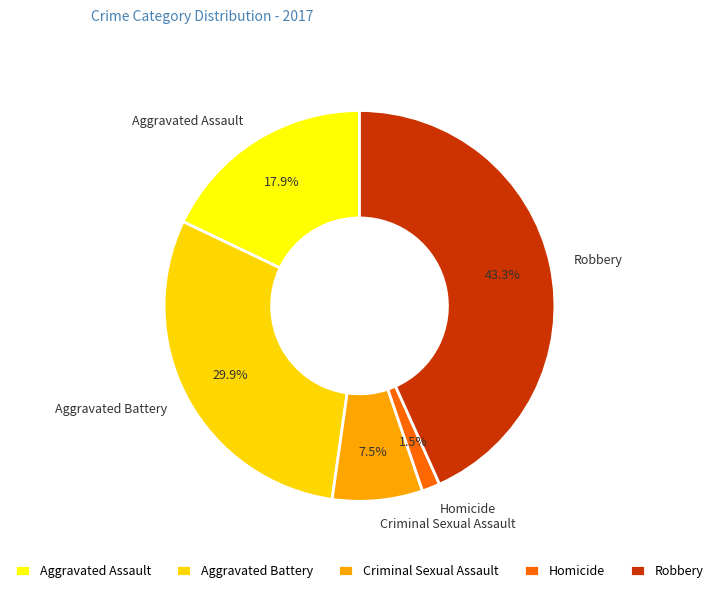

What is the smallest slice in the pie chart?

Homicide